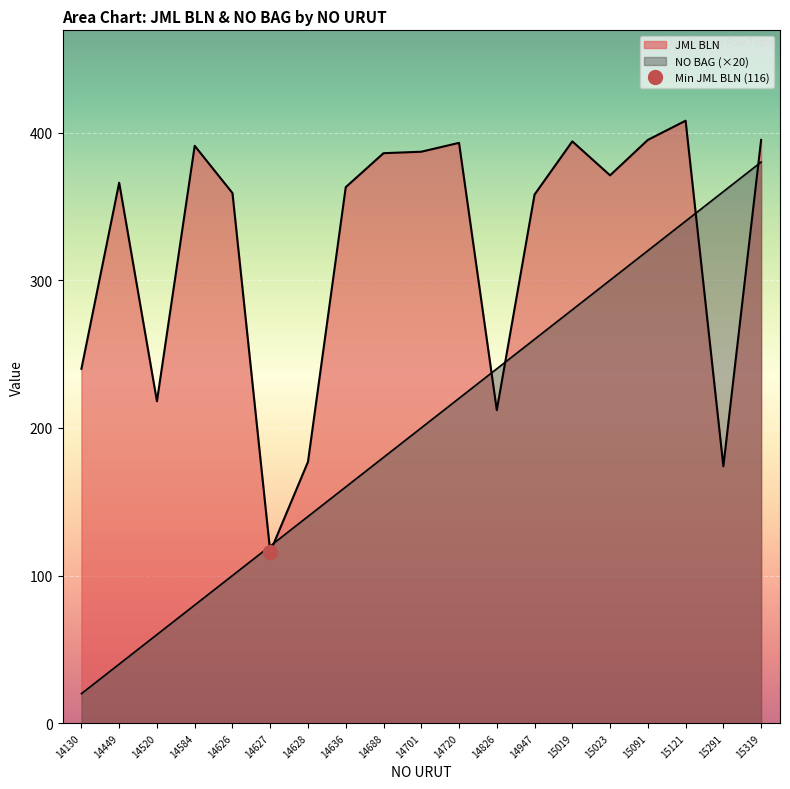

True or false: JML BLN has a value of 212 at 15019.

False